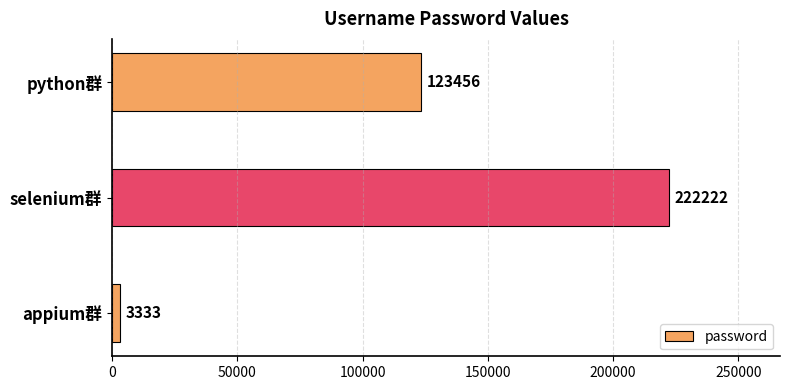

What is the greatest value displayed?

222222